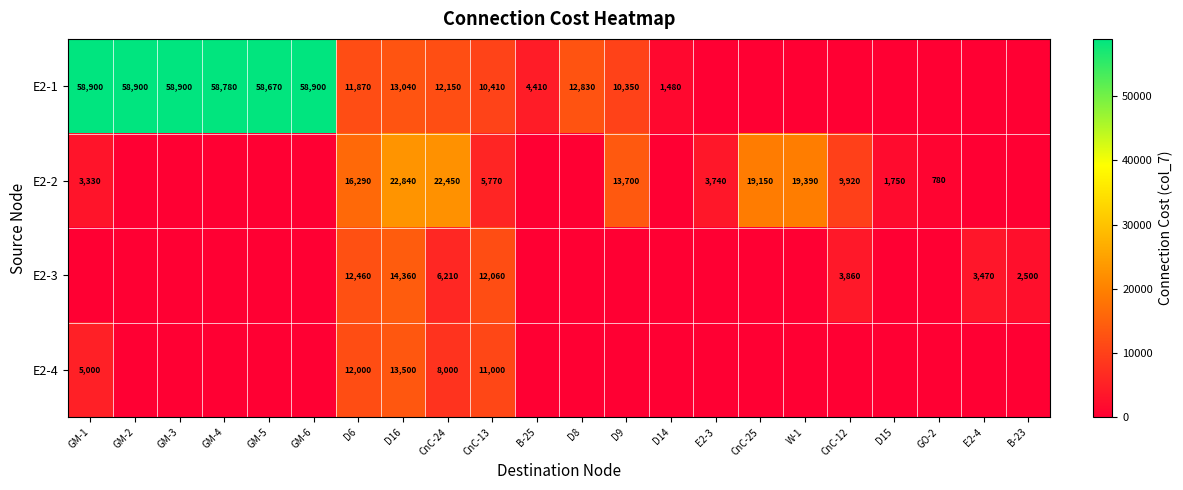

Is the value of E2-4 at GM-1 greater than the value of E2-1 at GM-6?

No